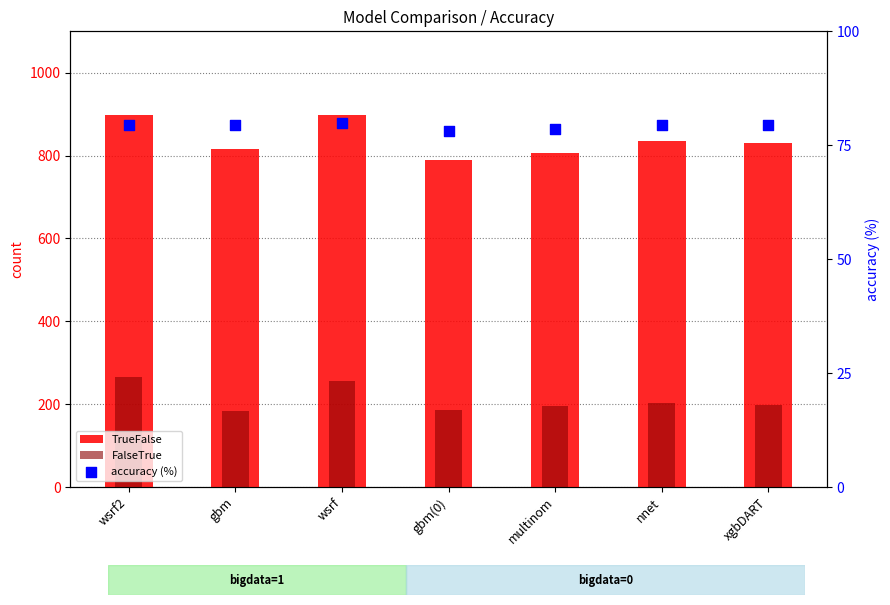

Which series has the largest total across all categories?

TrueFalse